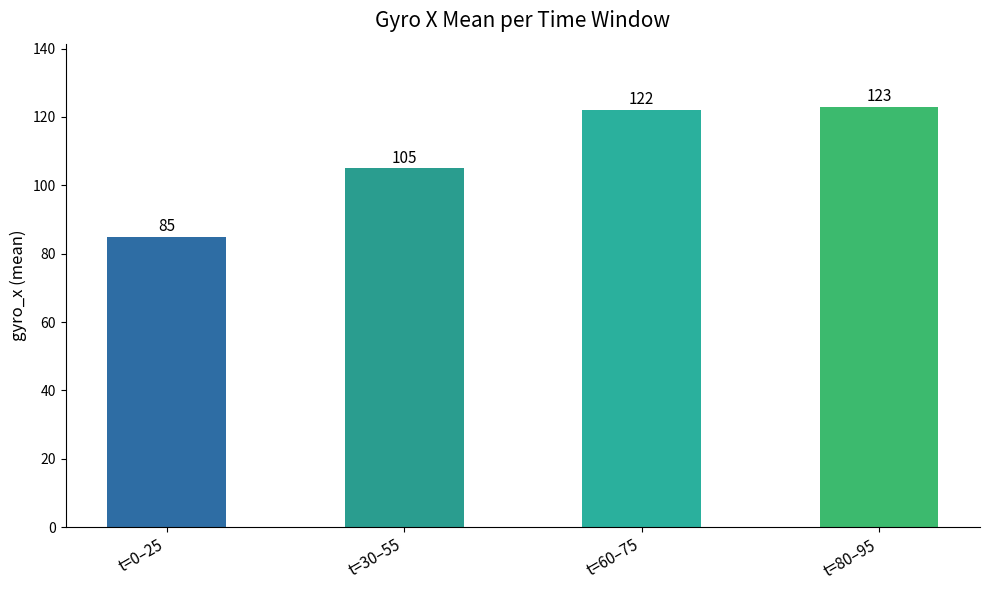

List the labels in order of value, smallest first.

t=0–25, t=30–55, t=60–75, t=80–95